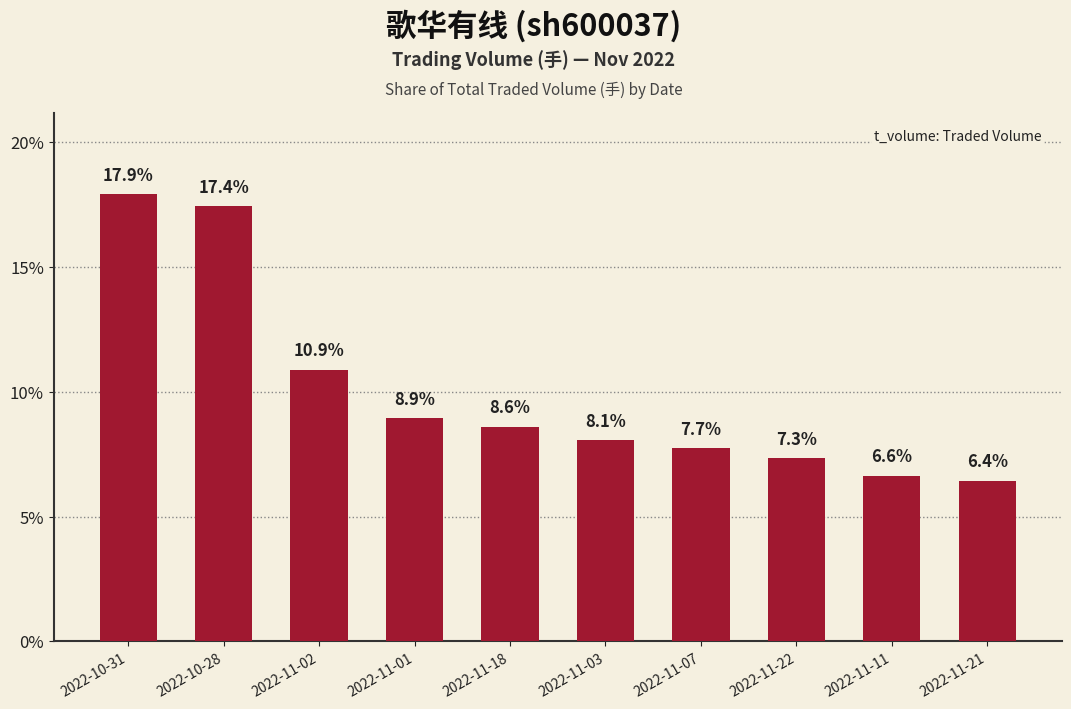

What position from the left is 2022-11-18?

5